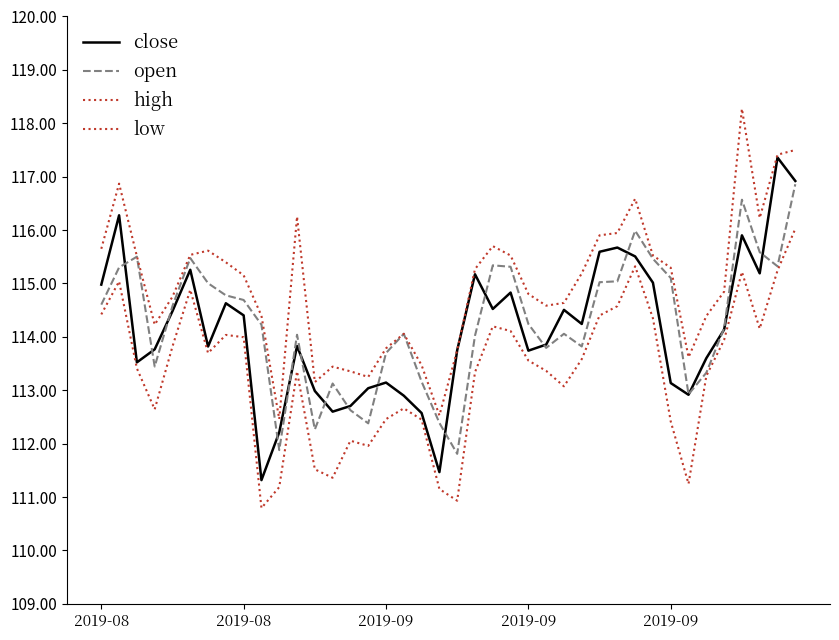

Does the chart display data point markers on the line(s)?

No